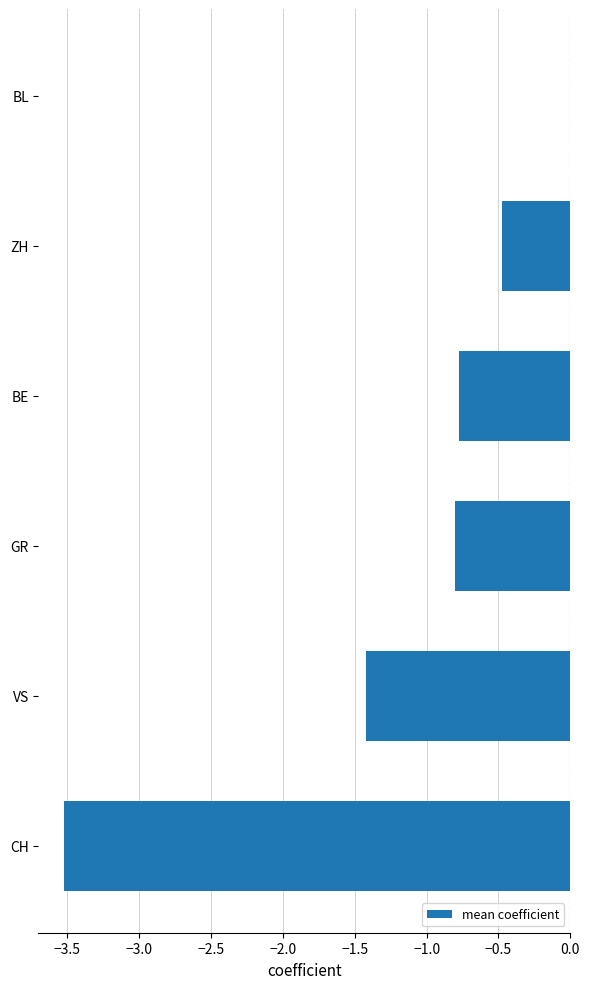

Which has a higher value, VS or BL?

BL